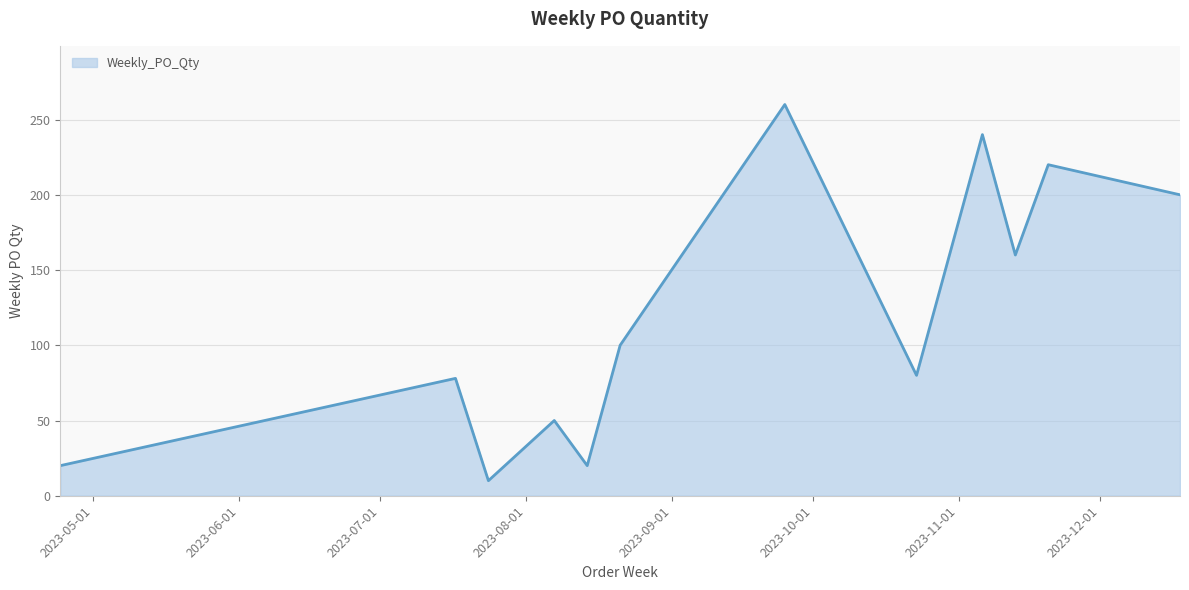

What is the minimum value shown in the chart?

10